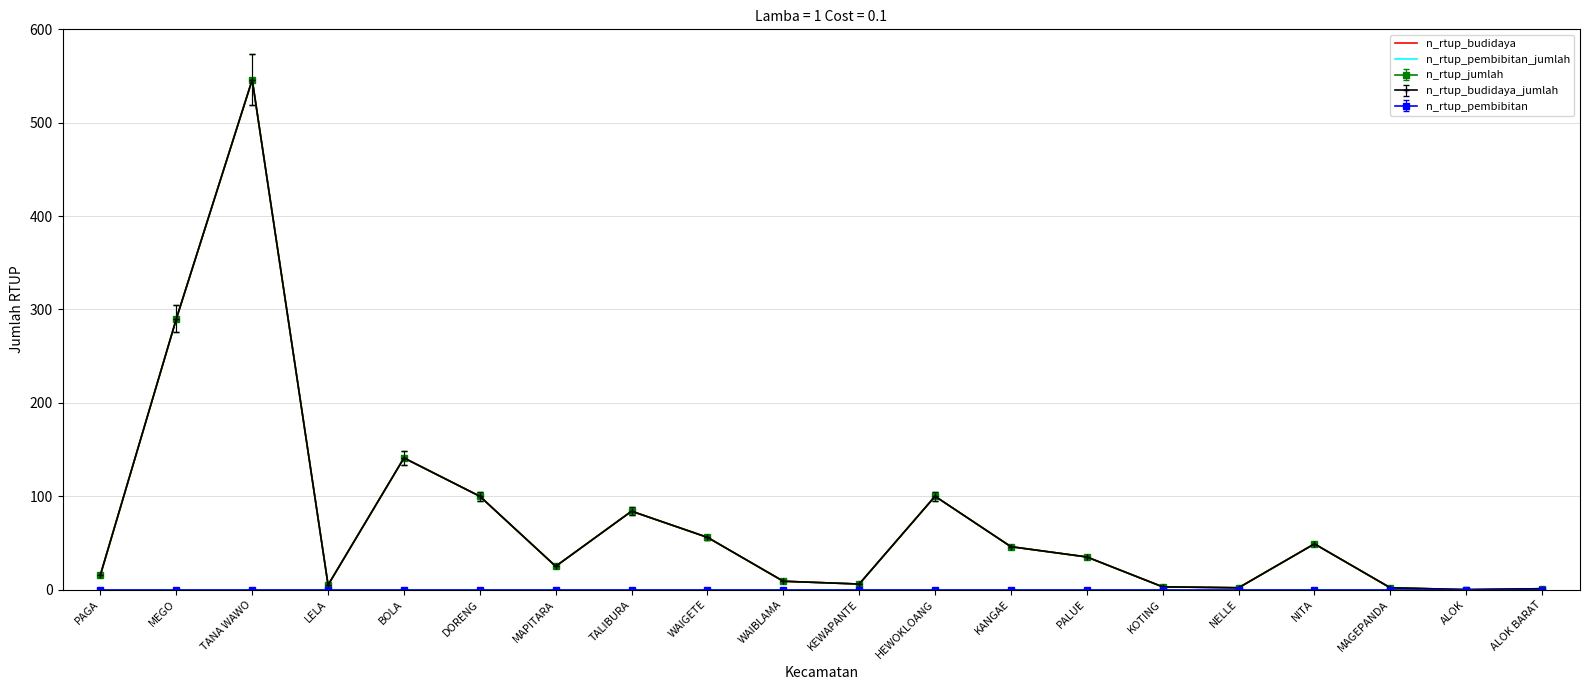

Is the value of n_rtup_pembibitan_jumlah at WAIBLAMA greater than the value of n_rtup_budidaya at KEWAPANTE?

No